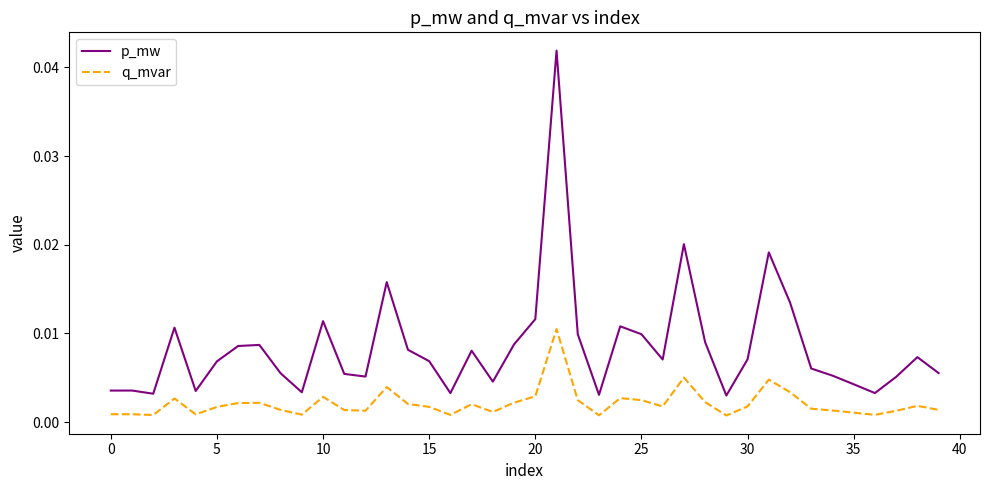

At how many categories does at least one series exceed 0?

40